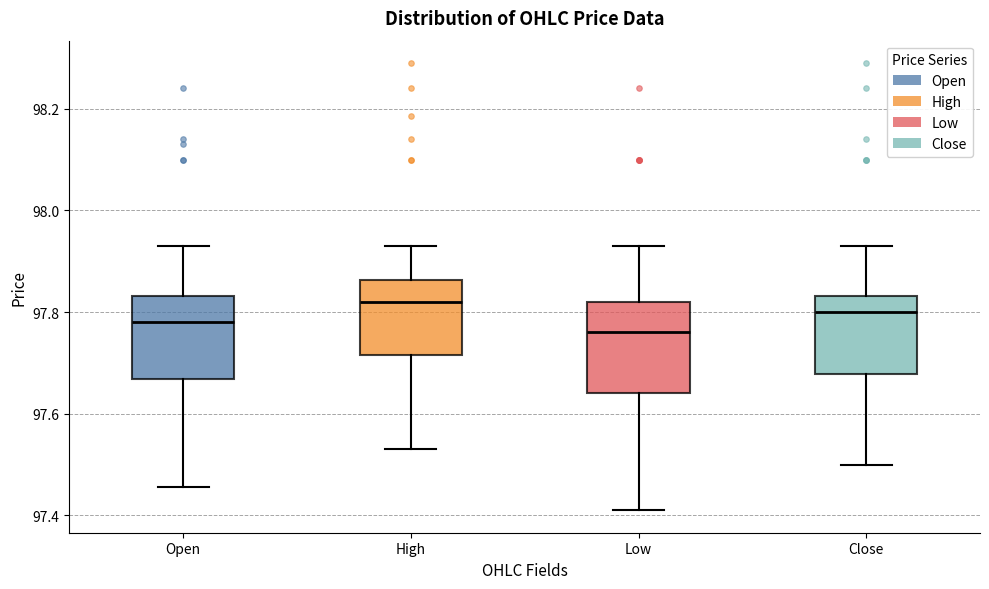

Reading left to right, read every box against the y-axis: the position of its median line, the range the box covers, and the ends of its whiskers. The values are not printed on the chart, so give them approximately, as read against the axis.

Open: median 97.78, box 97.66 to 97.84, whiskers 97.46 to 97.94
High: median 97.82, box 97.72 to 97.86, whiskers 97.54 to 97.94
Low: median 97.76, box 97.64 to 97.82, whiskers 97.42 to 97.94
Close: median 97.80, box 97.68 to 97.84, whiskers 97.50 to 97.94